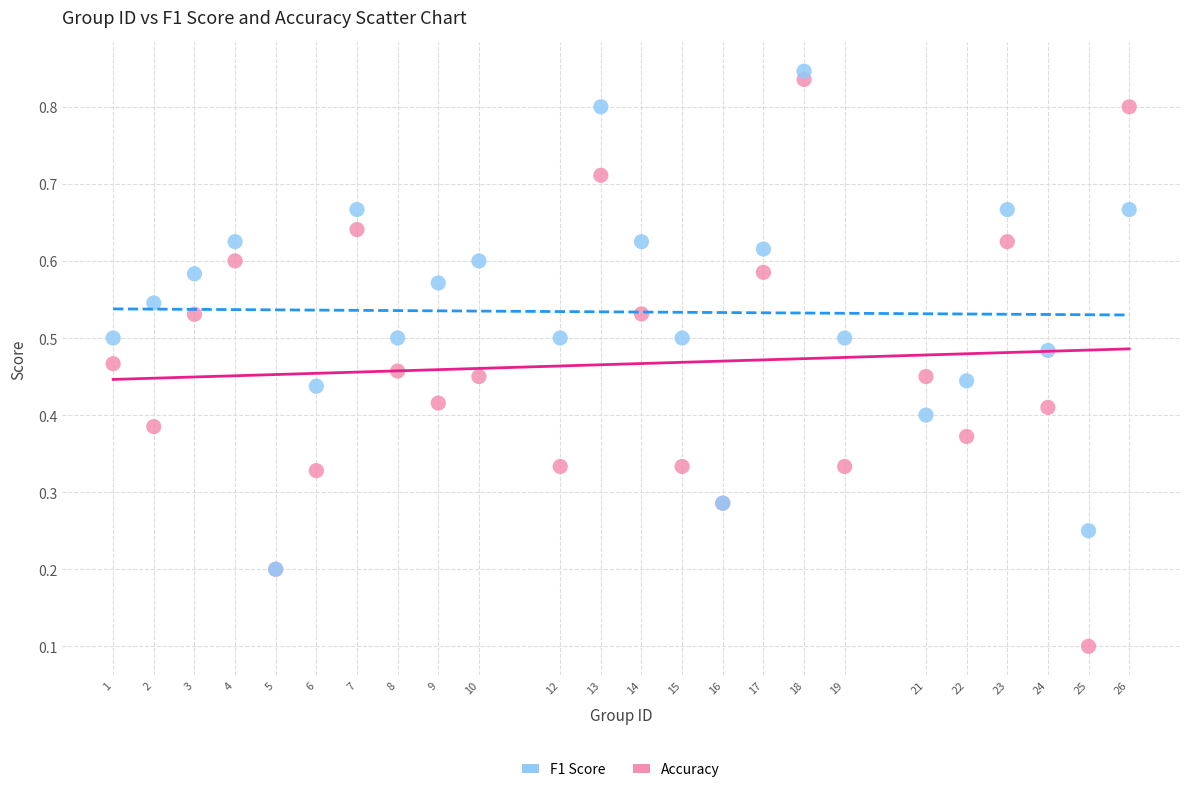

Which series has the widest spread of Y values?

F1 Score